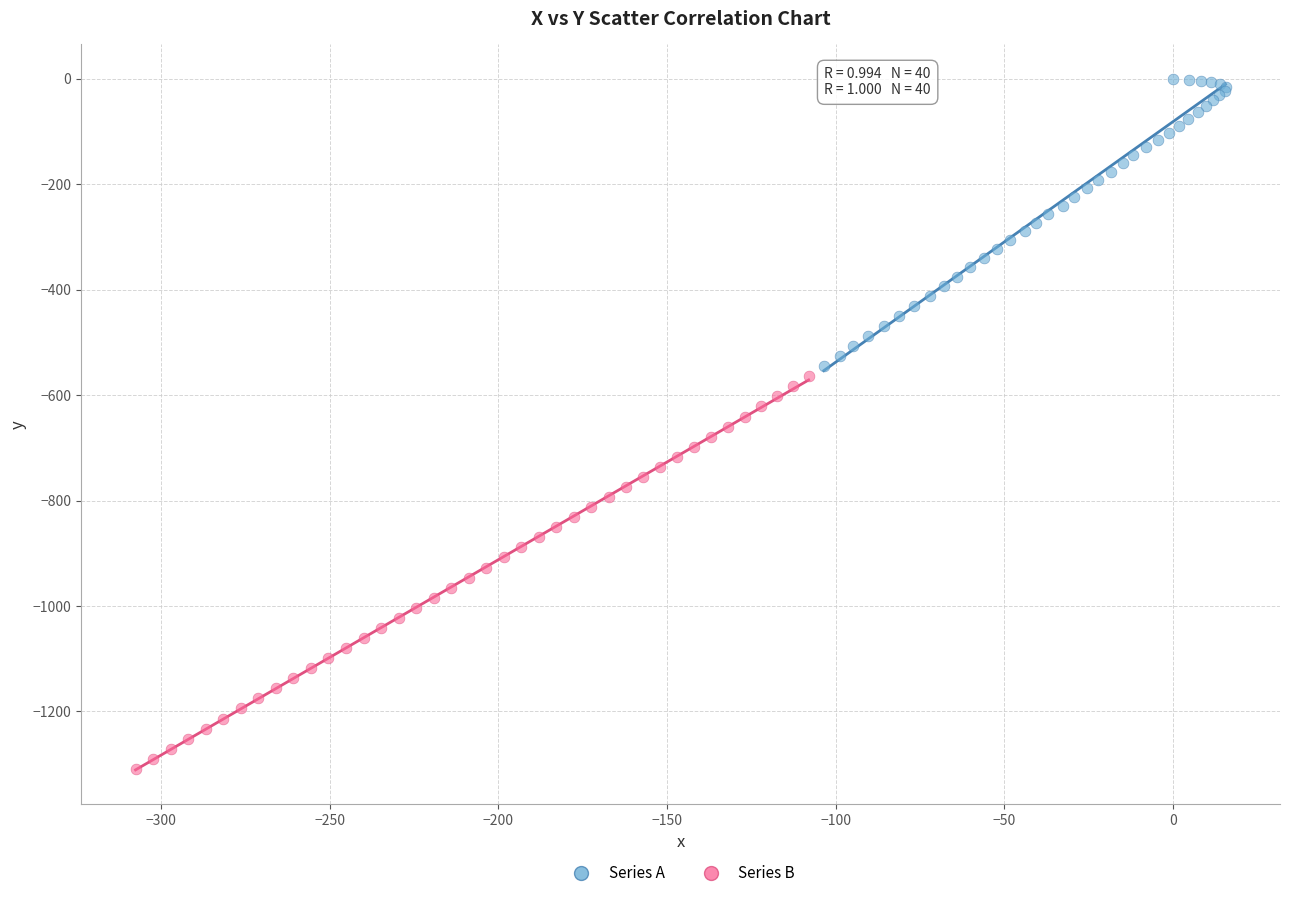

Which series reaches the maximum Y coordinate?

Series A